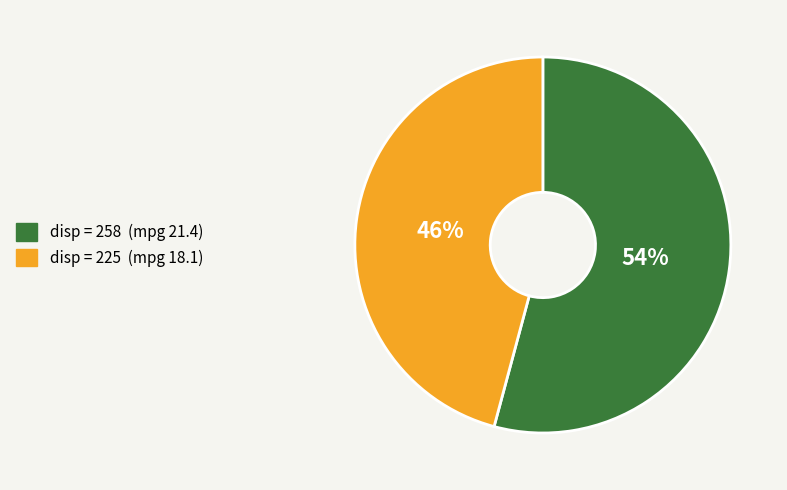

Is there any slice that represents more than half of the pie?

Yes